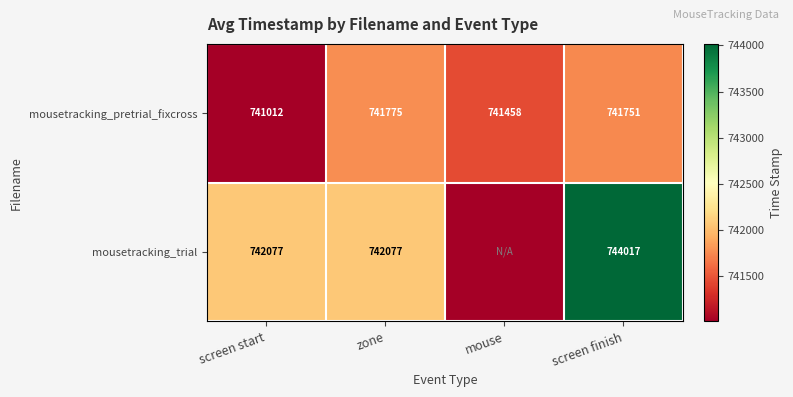

At which label is mousetracking_pretrial_fixcross closest to 741393?

mouse